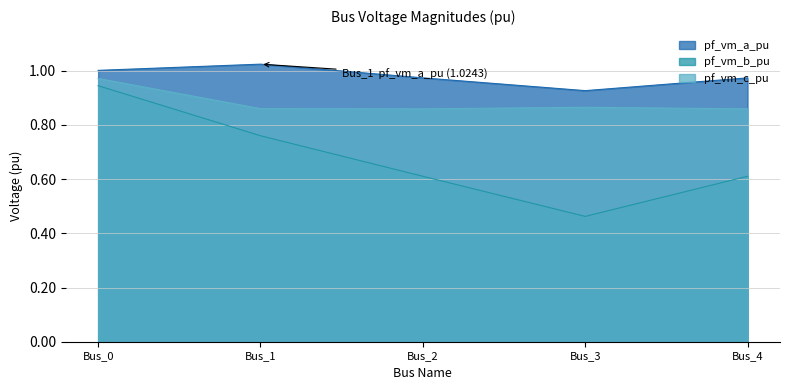

Rank the categories by pf_vm_b_pu value from highest to lowest.

Bus_0, Bus_1, Bus_4, Bus_2, Bus_3